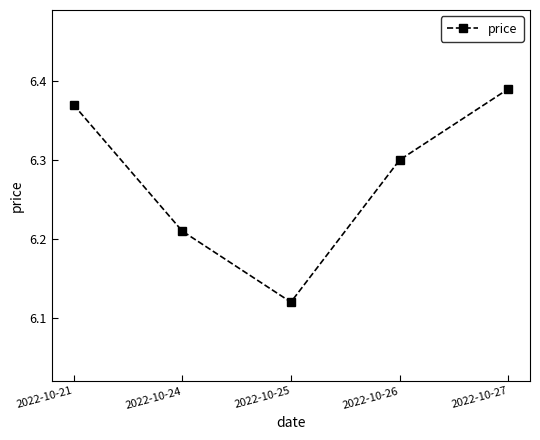

Is this an area chart (filled region under the line)?

No